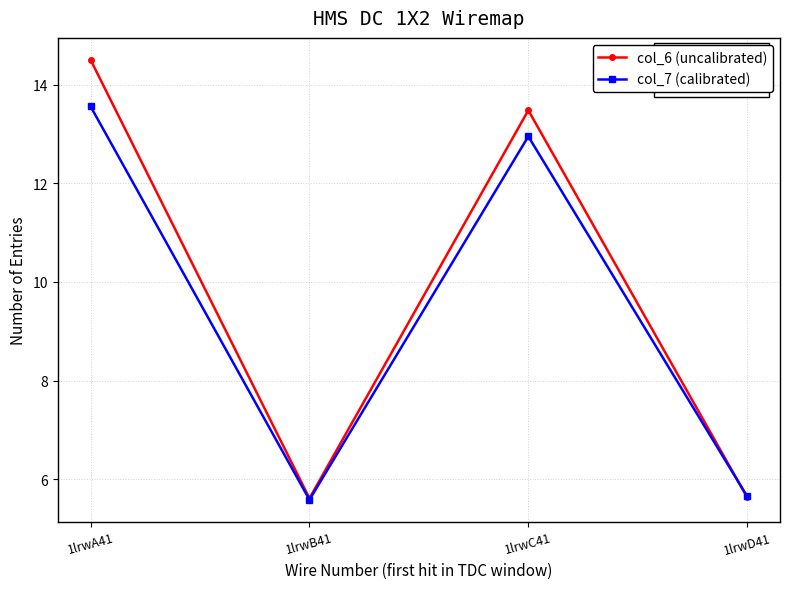

Which category has the highest value in the col_6 (uncalibrated) series?

1lrwA41